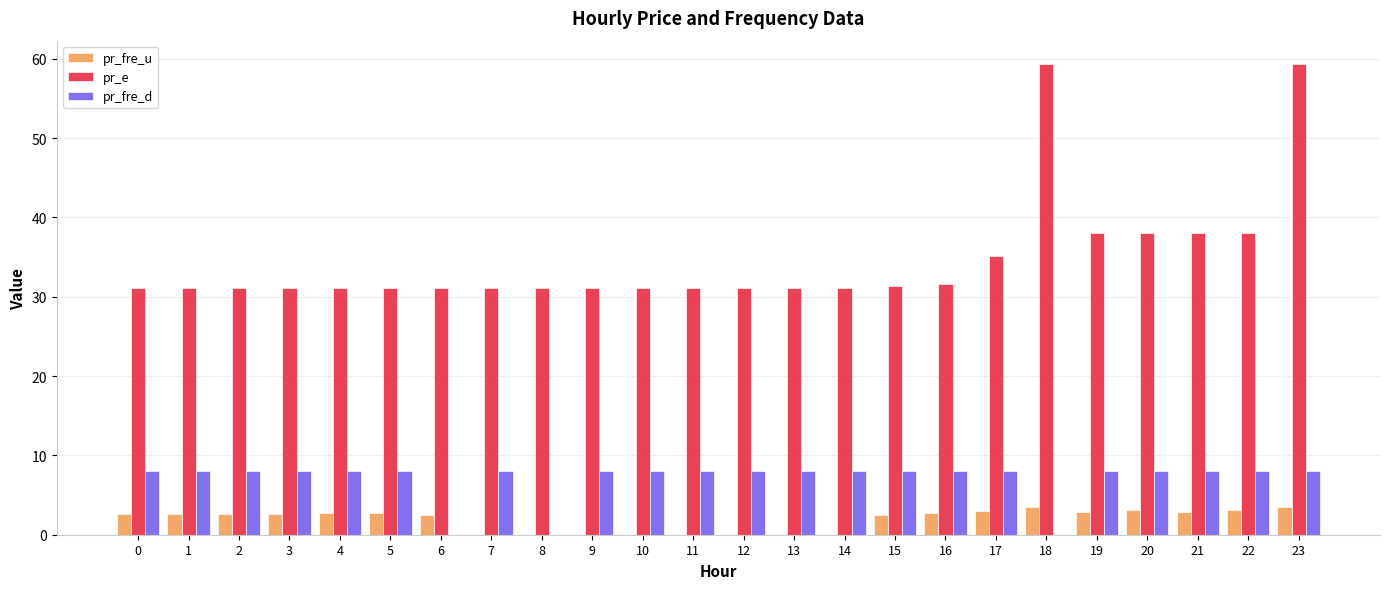

What is the total value across all series at 7?

39.1